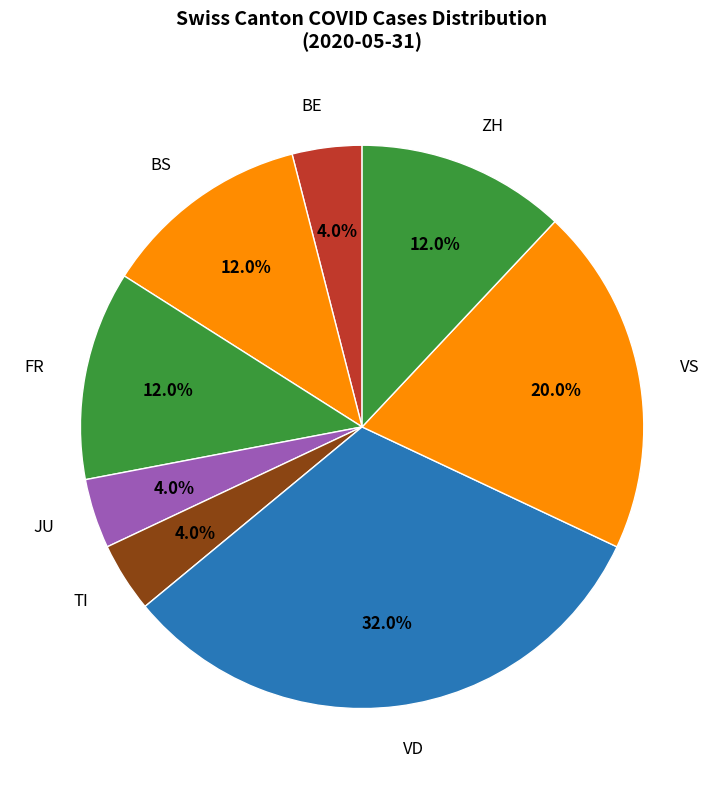

Approximately how many times larger is the value at ZH compared to FR?

1.0